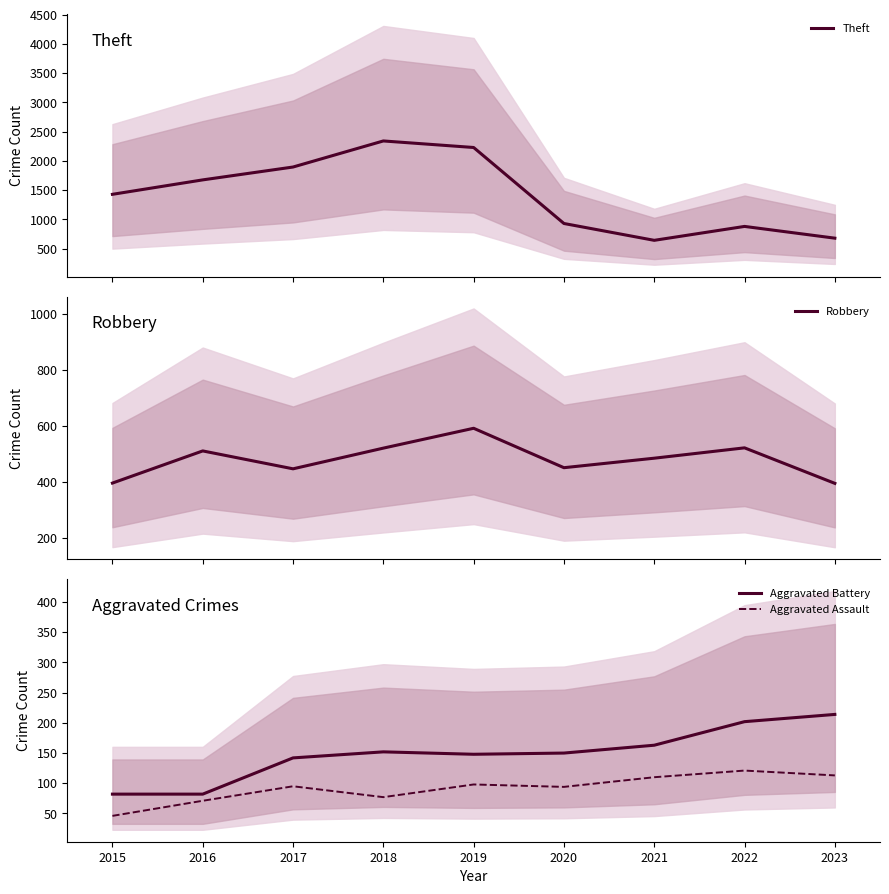

Count the number of categories in the chart.

9